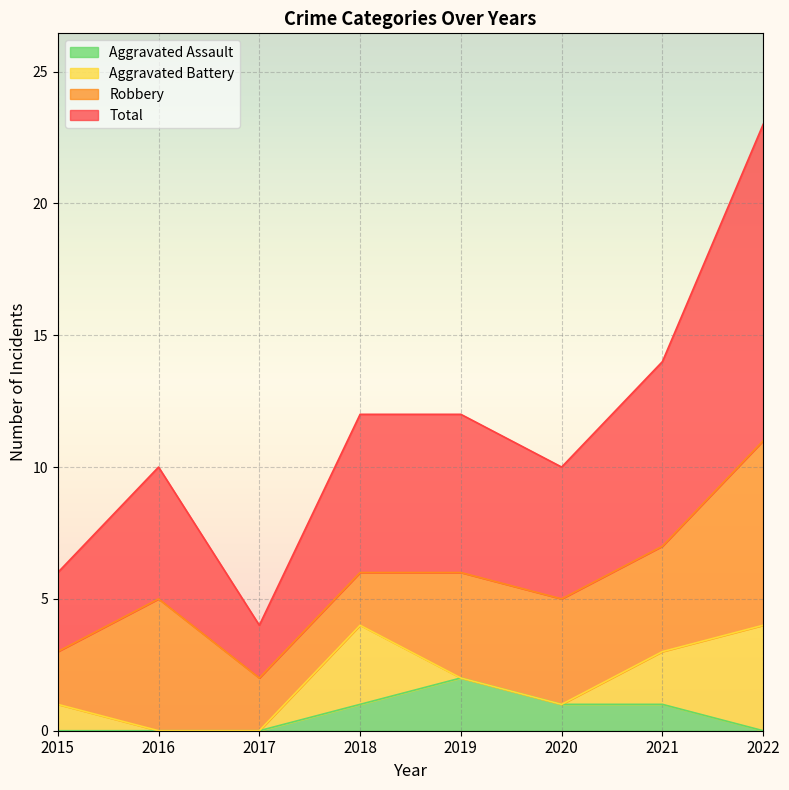

Which has a higher value, 2020 or 2016?

2020